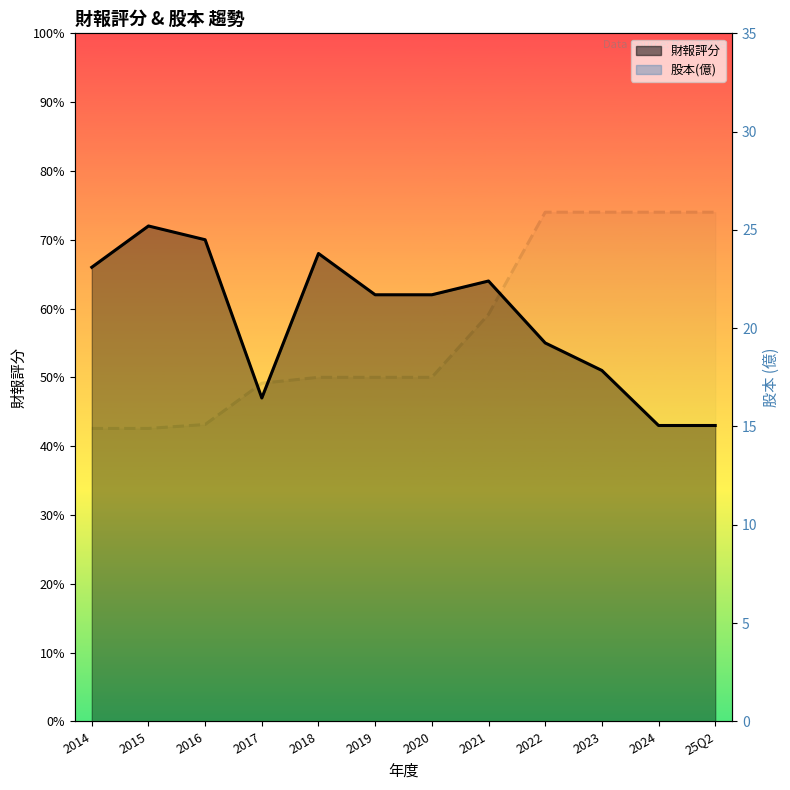

What is the sum of the 財報評分 values at 2021 and 25Q2?

107.0